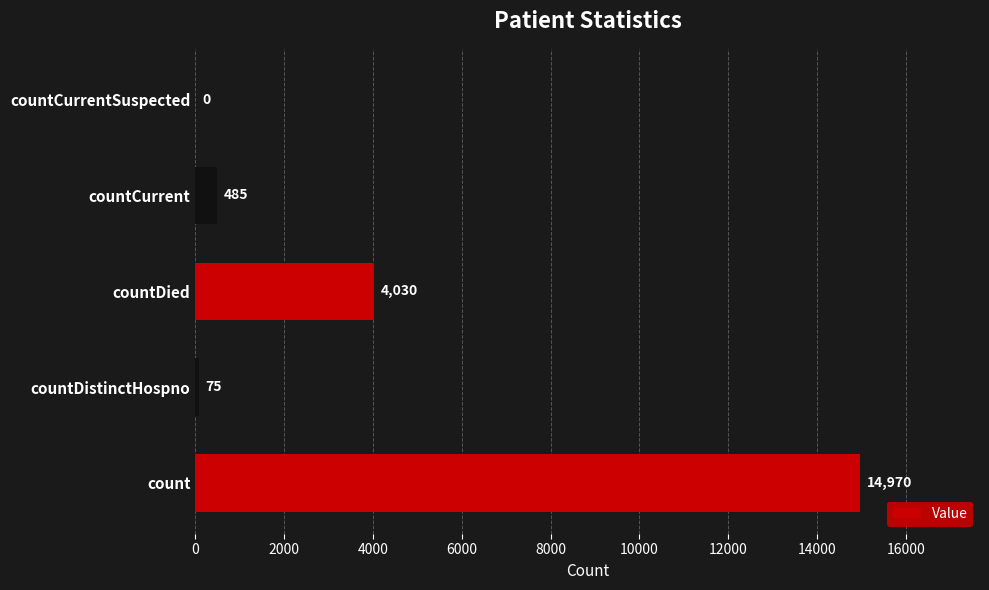

Which label corresponds to the largest value in the chart?

count